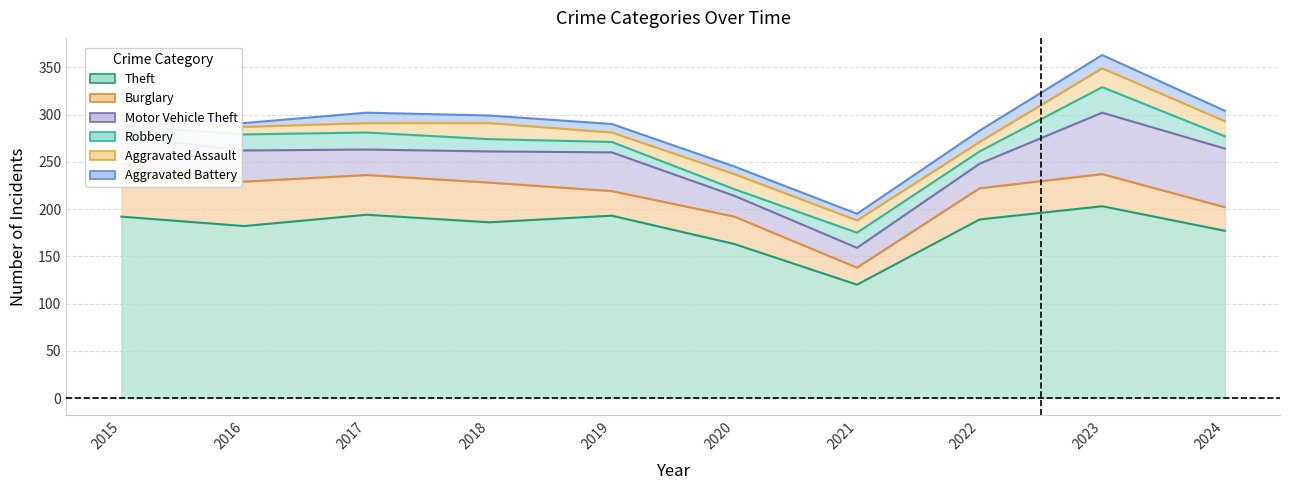

What is the maximum value for Theft?

203